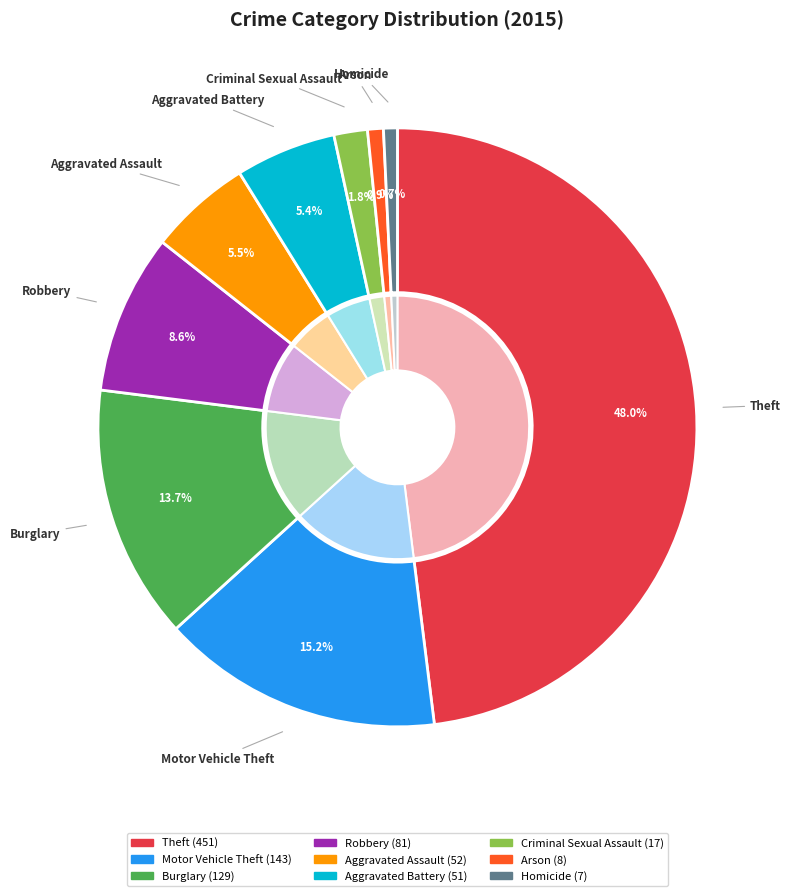

What percentage is the Aggravated Assault slice, to the nearest percent?

6%